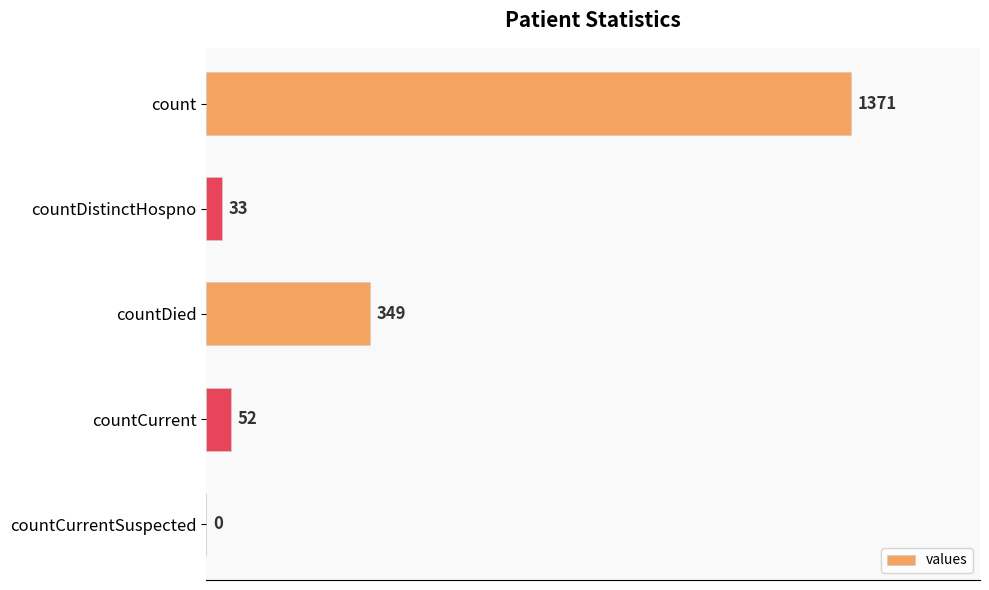

True or false: the data shows 33 at countDistinctHospno.

True